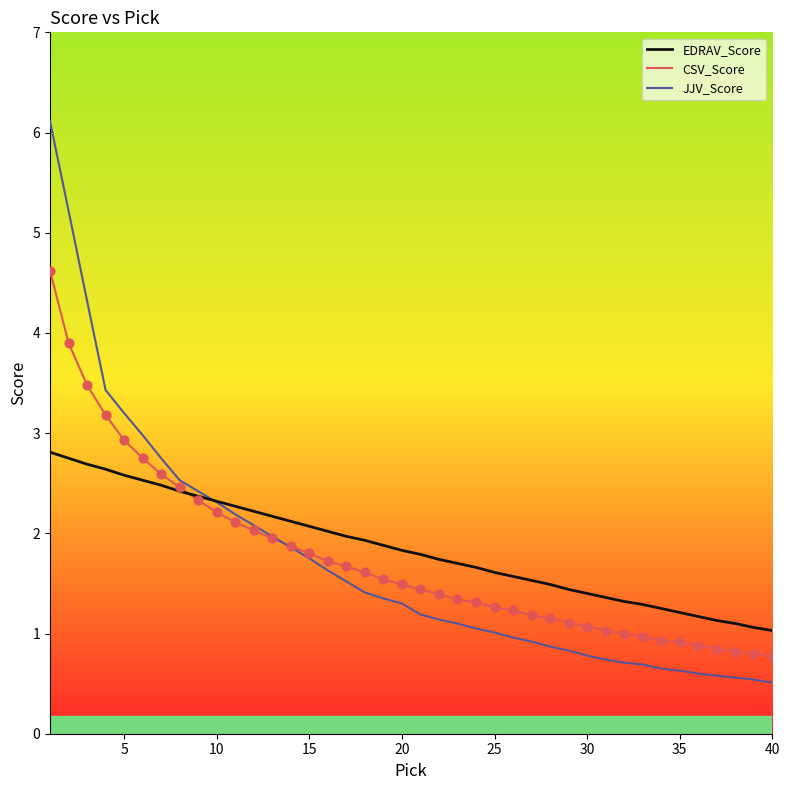

Which series has the largest range (max minus min)?

JJV_Score